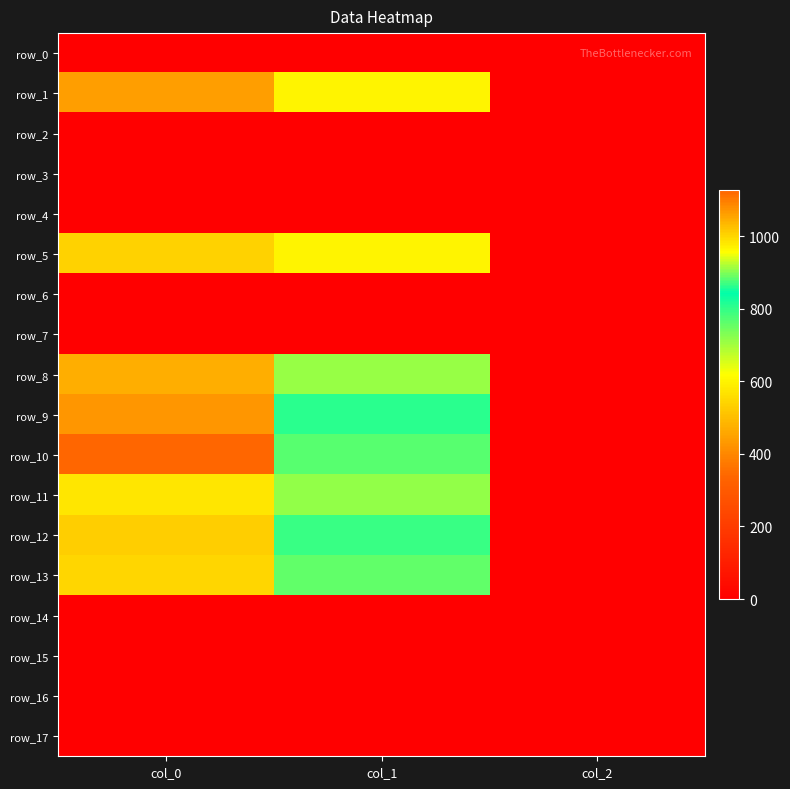

At how many categories does at least one series exceed 893?

1